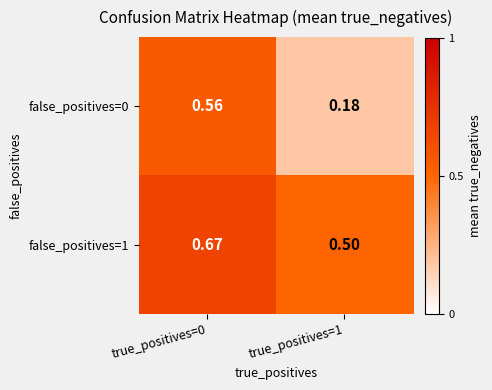

Is the value of false_positives=0 at true_positives=0 greater than the value of false_positives=1 at true_positives=1?

Yes